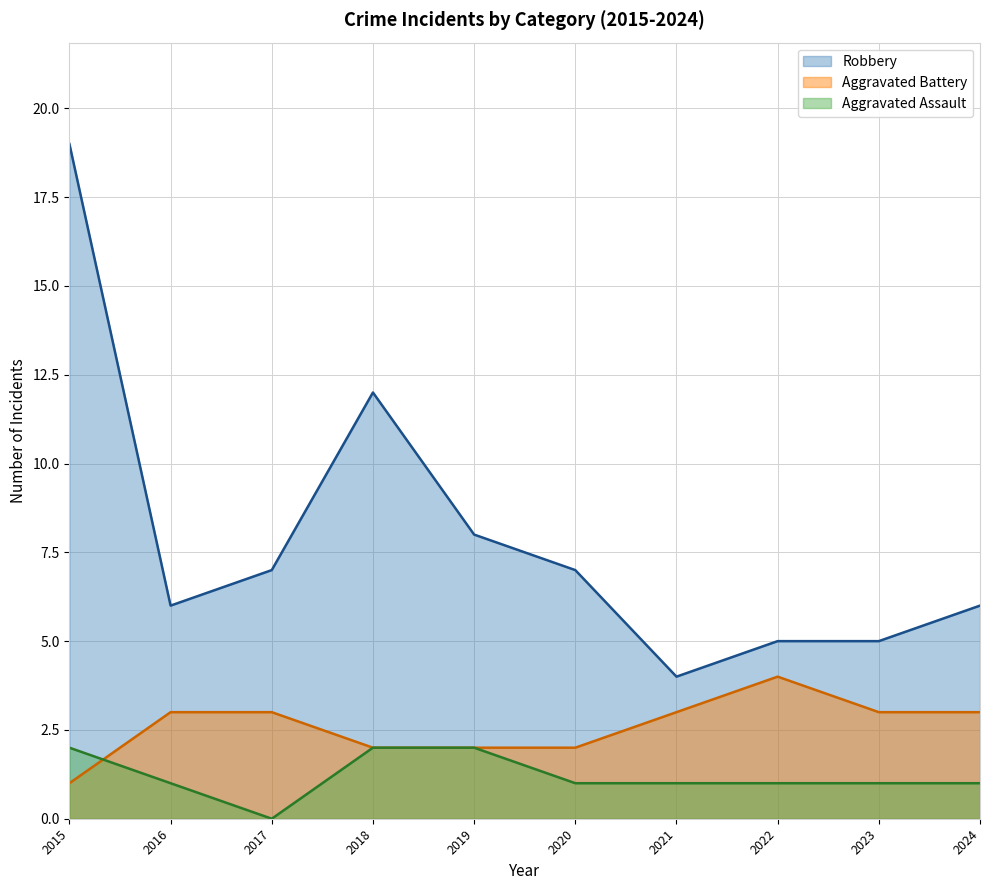

Rank the categories by Aggravated Assault value from highest to lowest.

2015, 2018, 2019, 2016, 2020, 2021, 2022, 2023, 2024, 2017